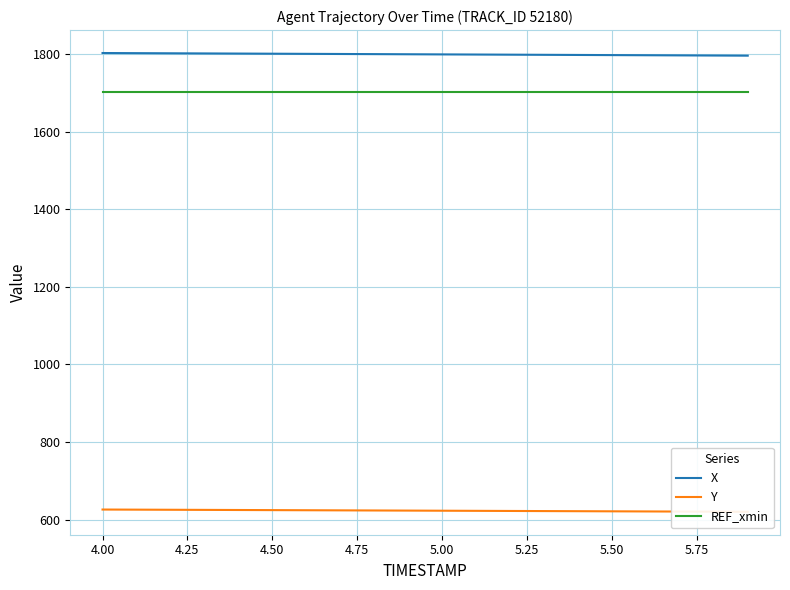

True or false: X and REF_xmin intersect in this chart.

False